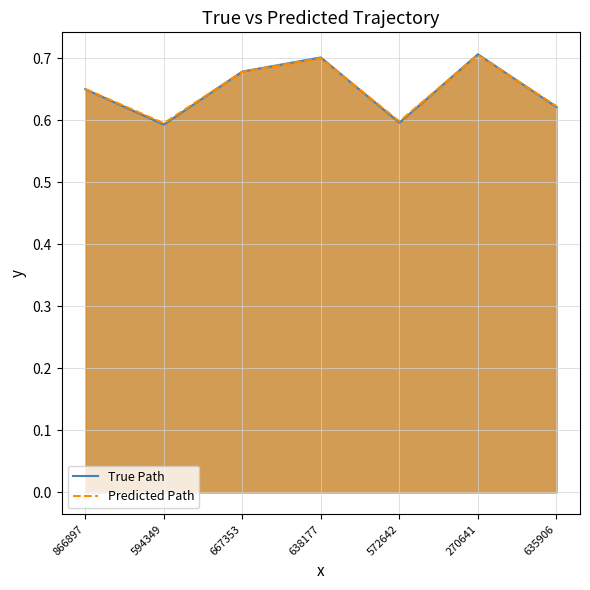

What is the change in value from 667353 to 635906?

-0.1